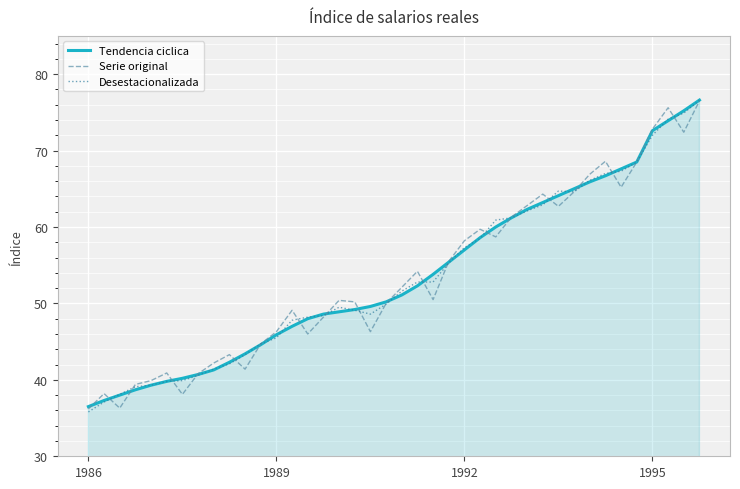

Rank the series by their average value, from highest to lowest.

Tendencia ciclica, Desestacionalizada, Serie original